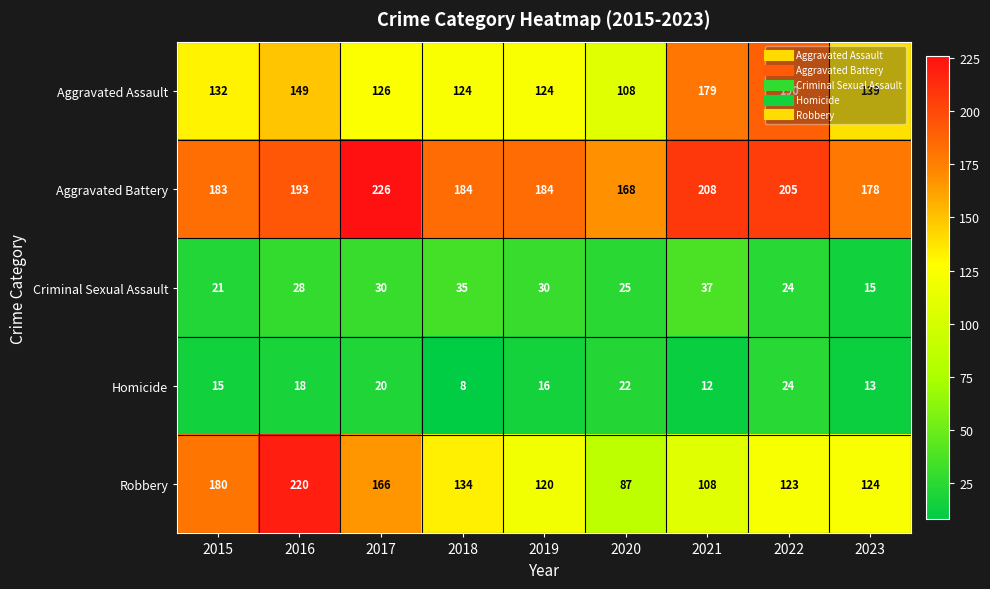

True or false: Aggravated Assault has a value of 124 at 2018.

True